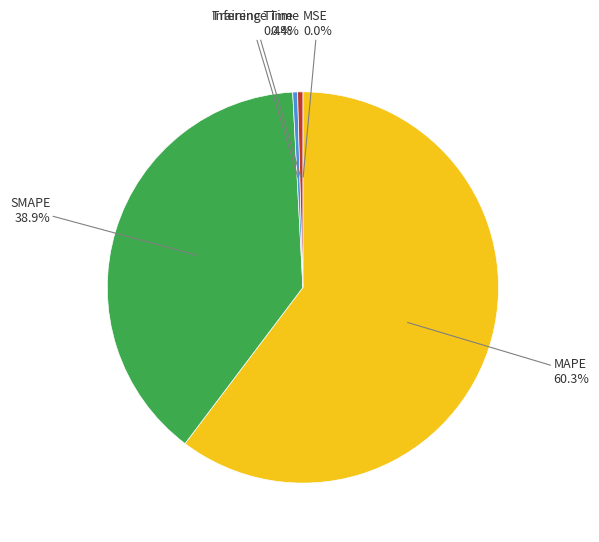

Which has a higher value, Inference Time or MAPE?

MAPE